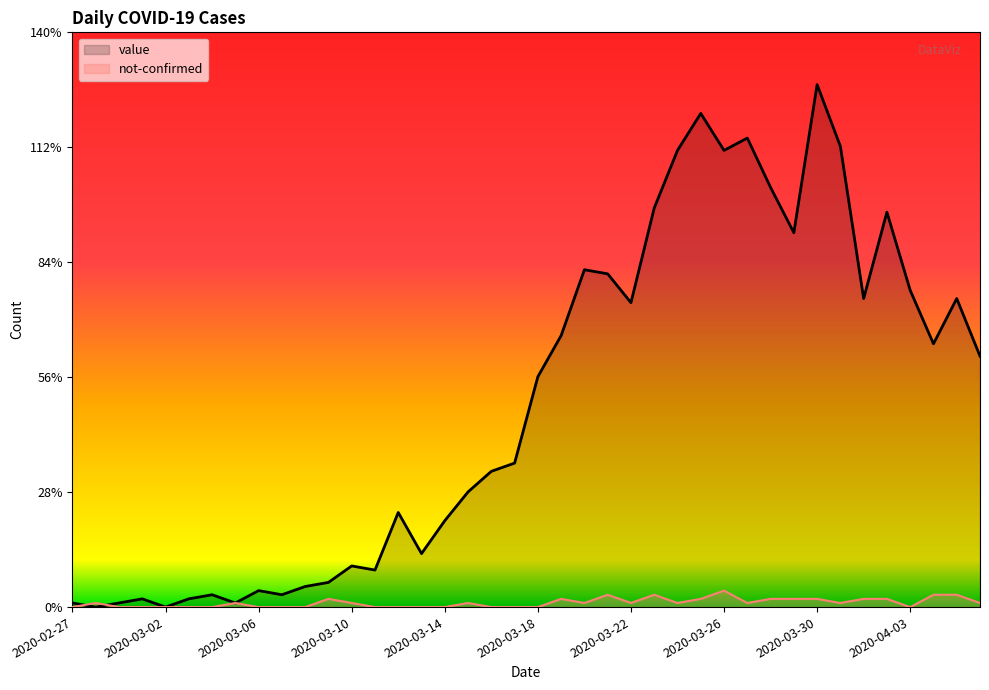

Is the value of value at 2020-03-10 greater than the value of not-confirmed at 2020-03-02?

Yes